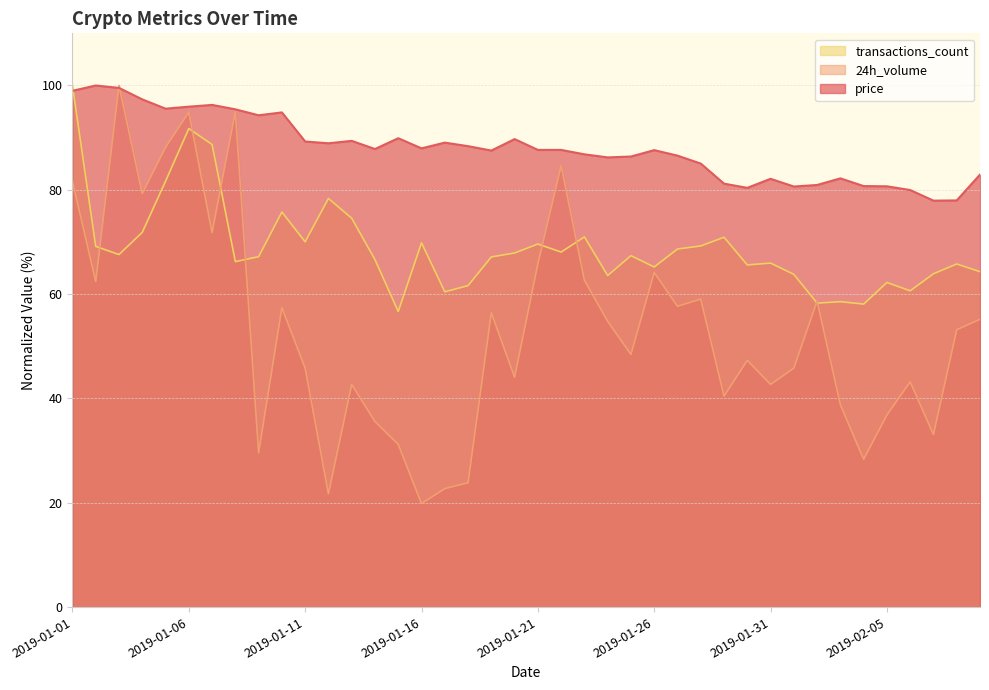

Is it true that price equals 89.3 at 2019-01-11?

True